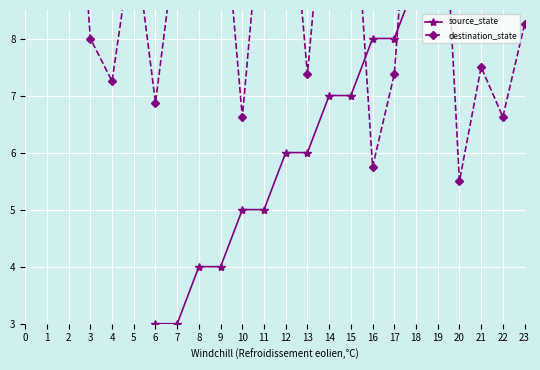

At which category is the sum across all series the highest?

19